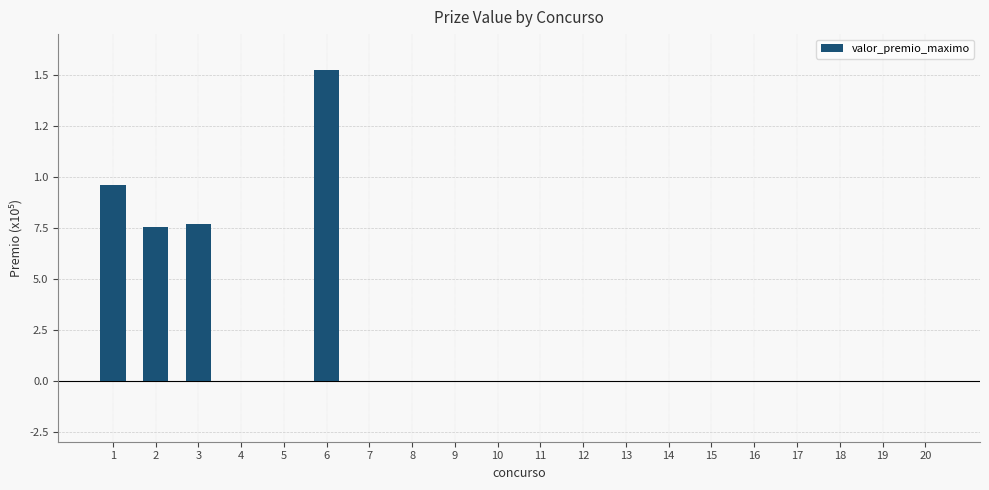

Are the bars horizontal?

No